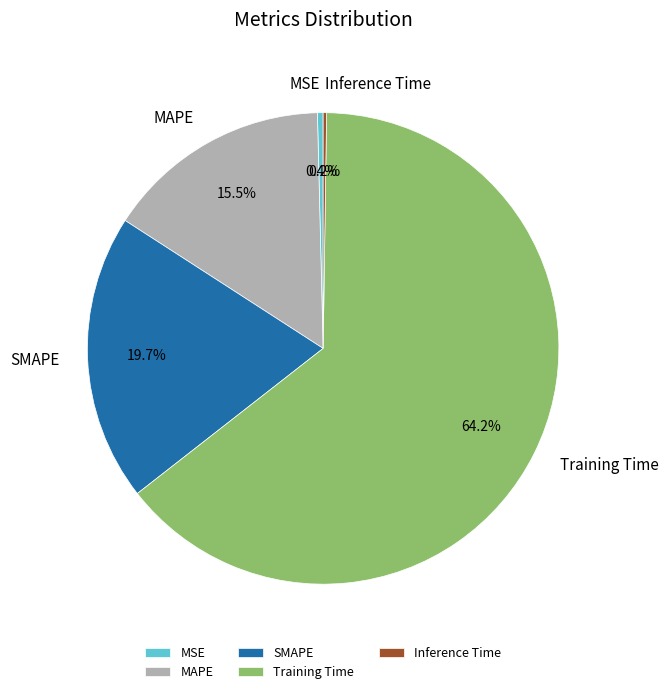

Between MAPE and SMAPE, which is larger?

SMAPE